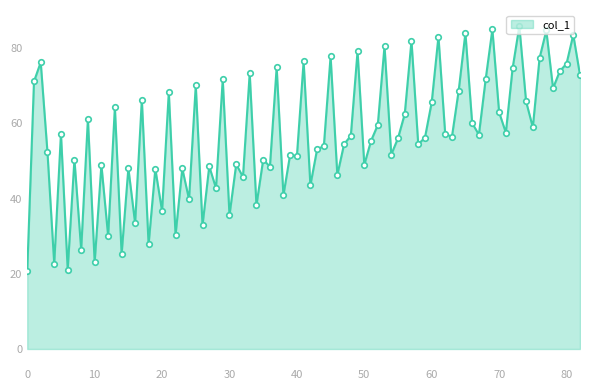

What is the maximum value shown in the chart?

85.8